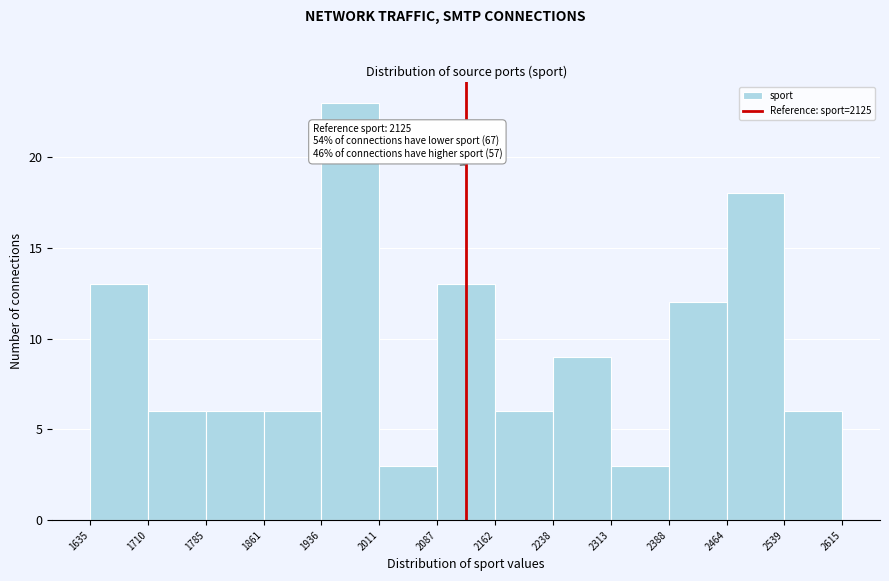

Which range on the x-axis has the tallest bar?

1936 to 2011